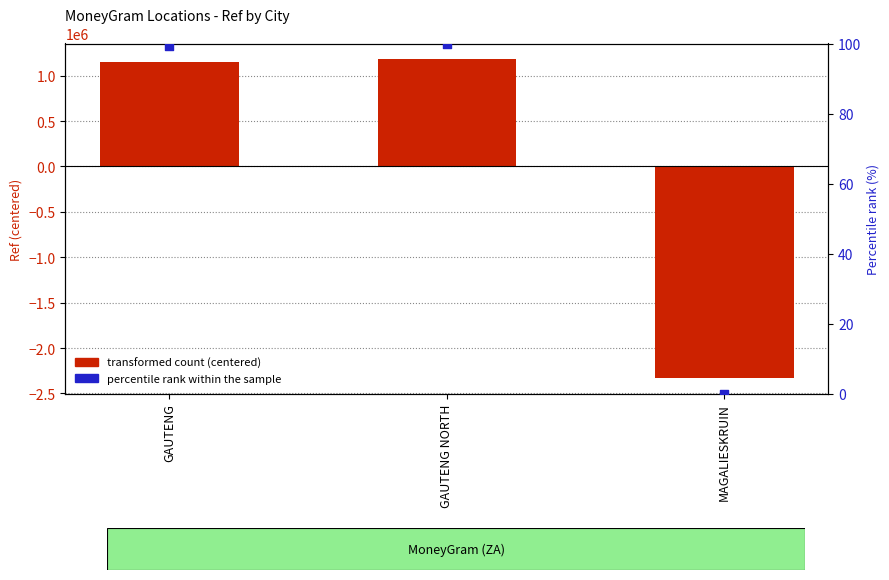

Which series has the widest spread of Y values?

transformed count (centered)